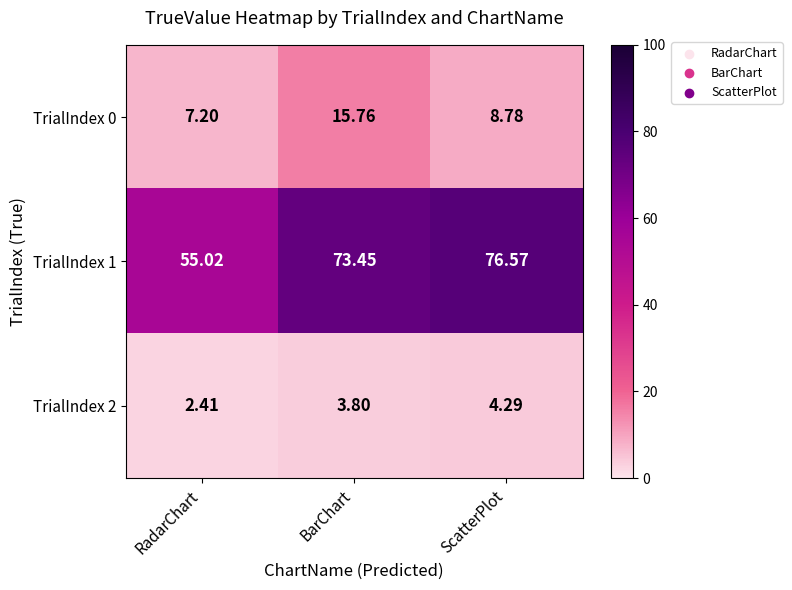

Rank the categories by TrialIndex 0 value from highest to lowest.

BarChart, ScatterPlot, RadarChart